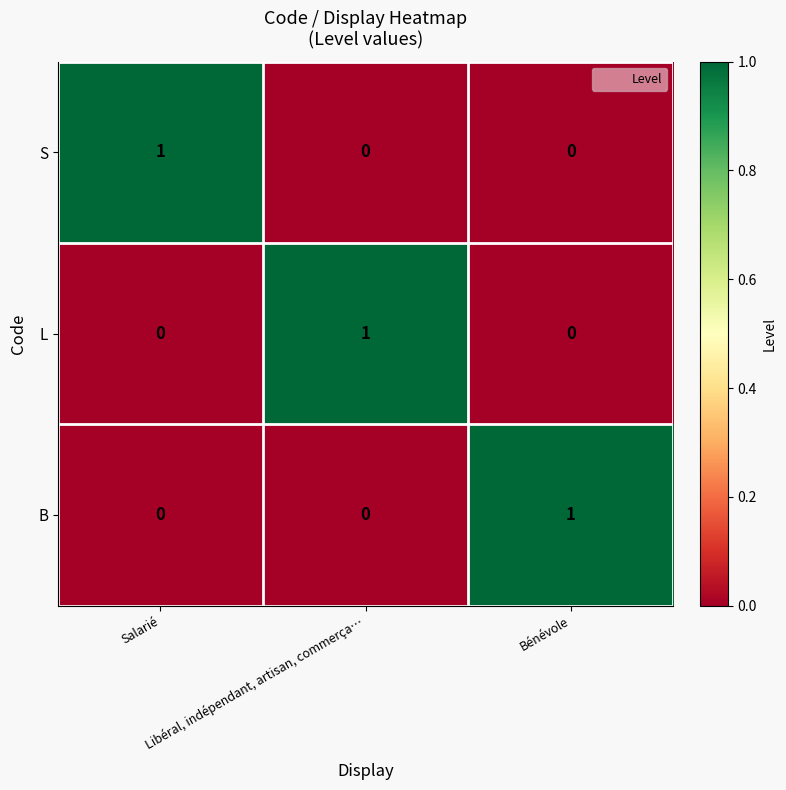

Count the number of data series in this chart.

3